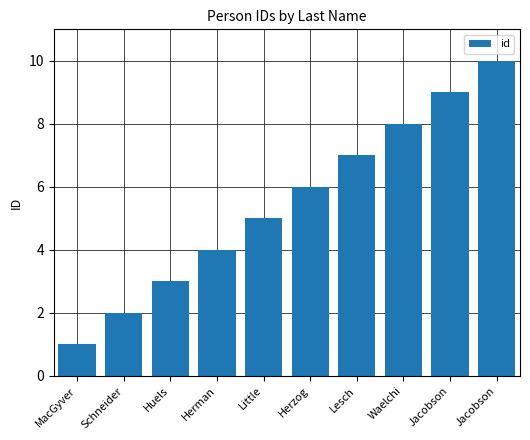

The chart shows a value of 3 at Huels. True or false?

True